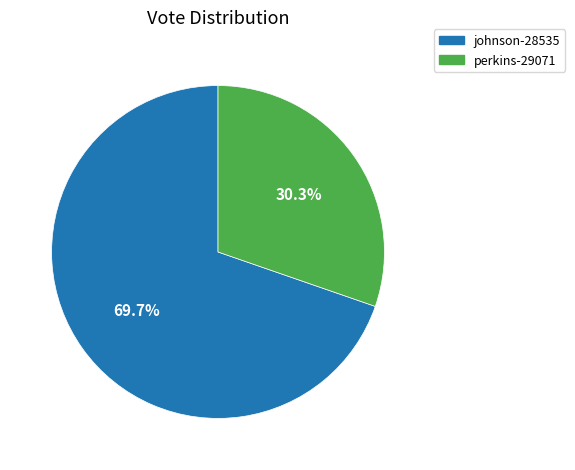

What is the largest slice in the pie chart?

johnson-28535